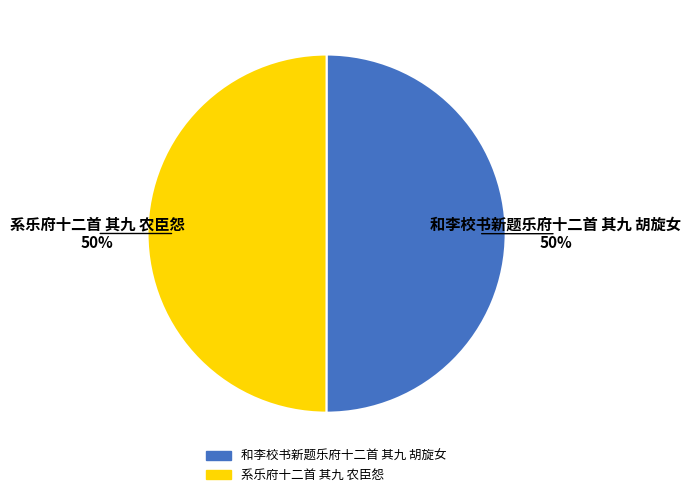

How many slices are in this pie chart?

2